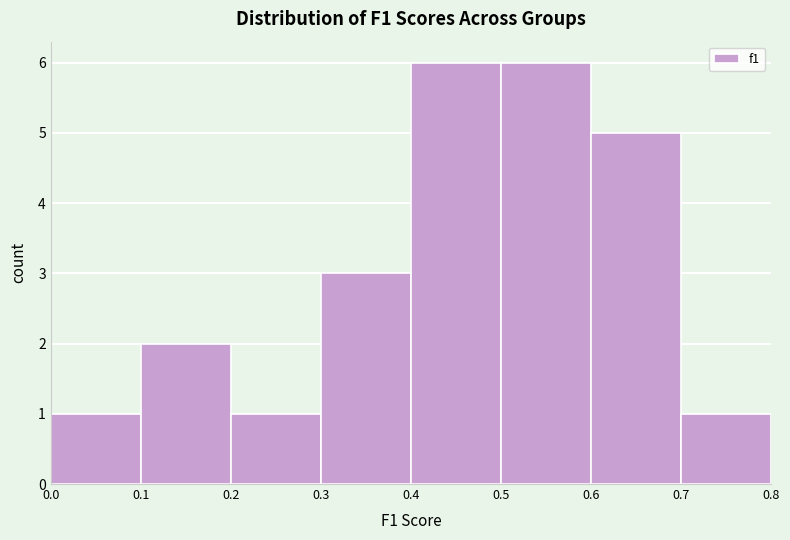

Reading left to right, transcribe this chart: for each bar, give the range it covers on the x-axis and its height. The values are not printed on the chart, so give them approximately, as read against the axis.

0.0 to 0.1: 1
0.1 to 0.2: 2
0.2 to 0.3: 1
0.3 to 0.4: 3
0.4 to 0.5: 6
0.5 to 0.6: 6
0.6 to 0.7: 5
0.7 to 0.8: 1